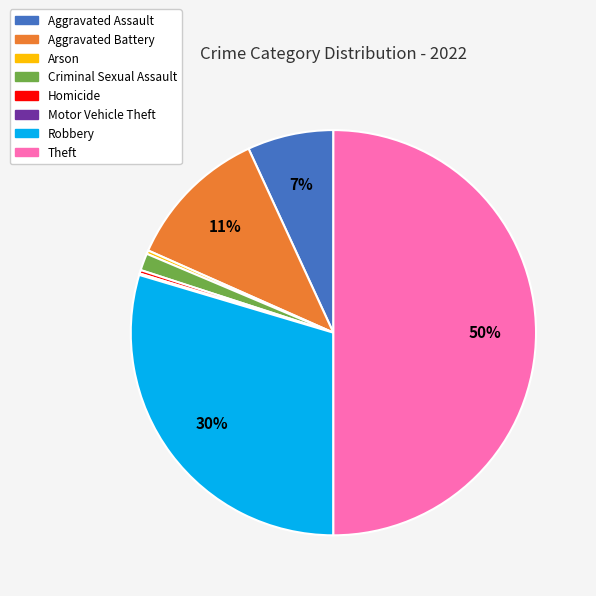

The Aggravated Battery slice represents 11% of the pie. True or false?

True